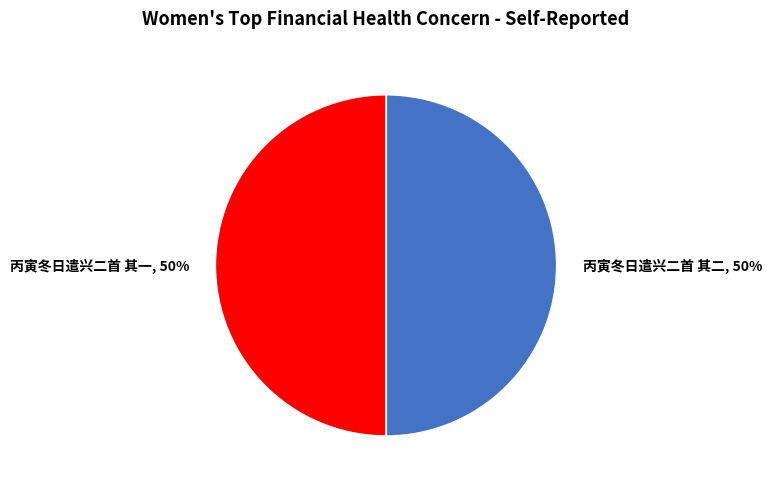

Approximately how many times larger is the value at 丙寅冬日遣兴二首 其二 compared to 丙寅冬日遣兴二首 其一?

1.0